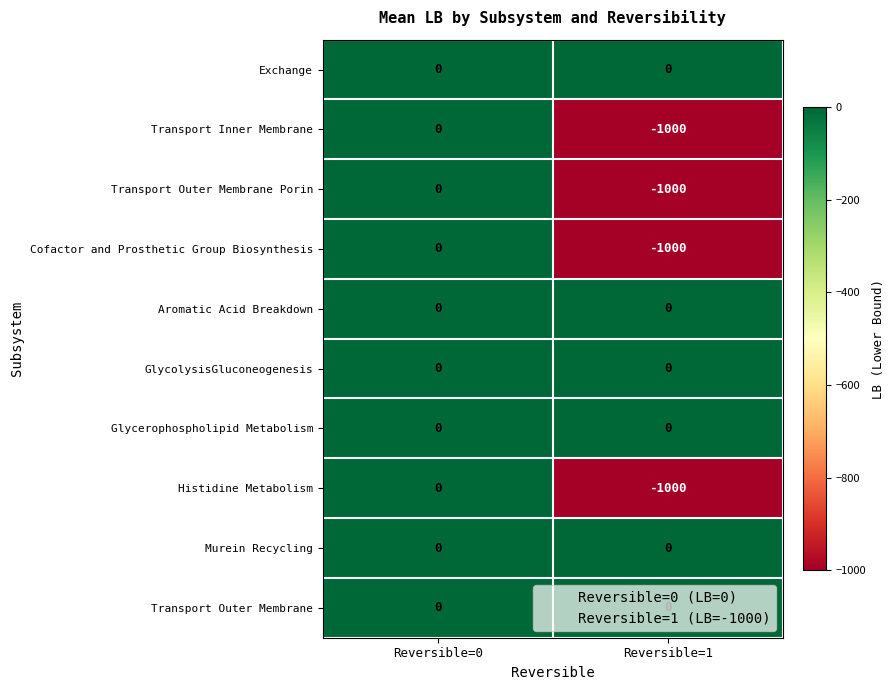

How many categories are shown in the chart?

2